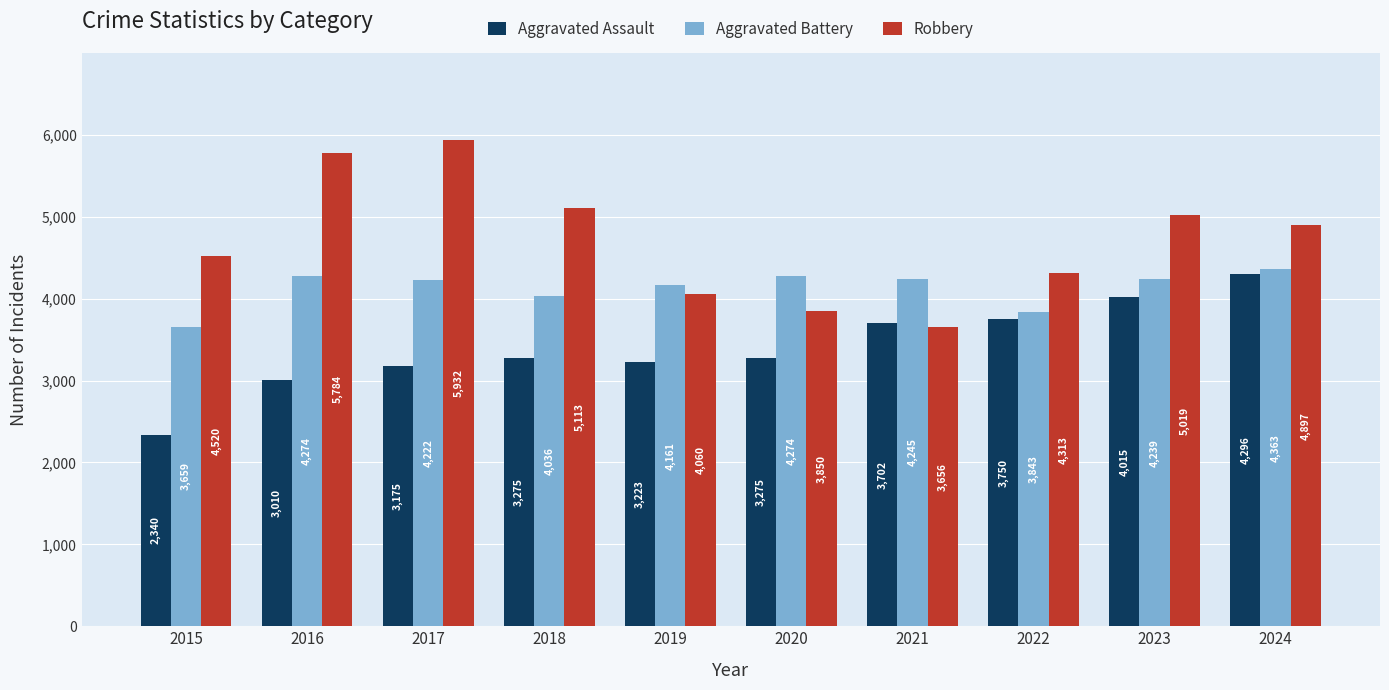

What is the smallest value displayed?

2340